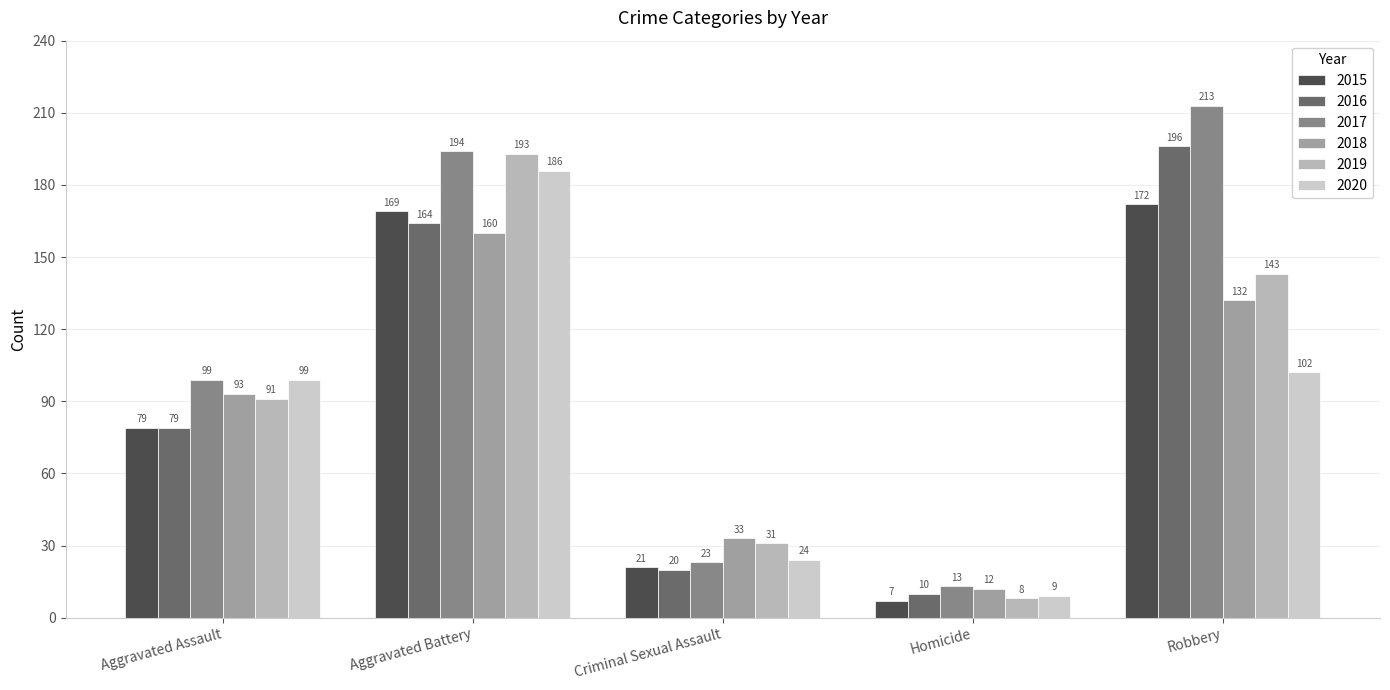

Between Aggravated Assault and Homicide, which is larger?

Aggravated Assault